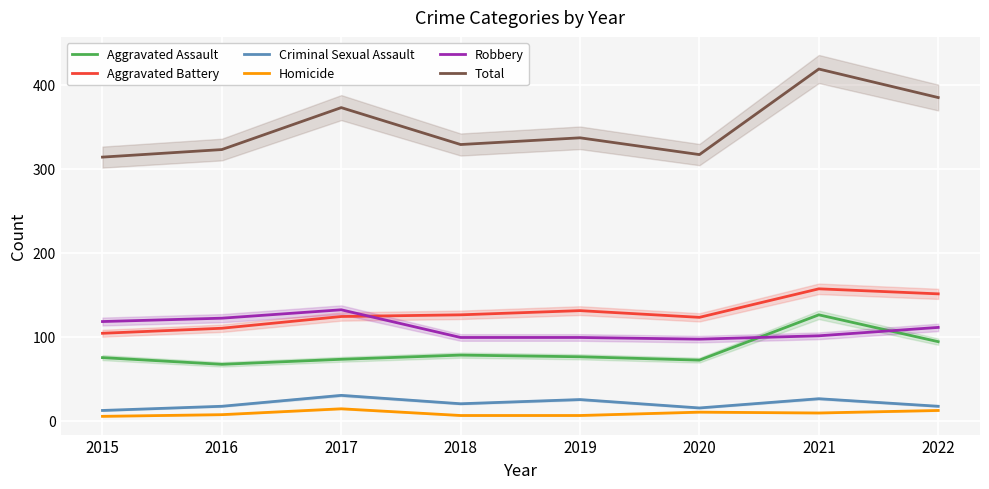

Is this an area chart (filled region under the line)?

No